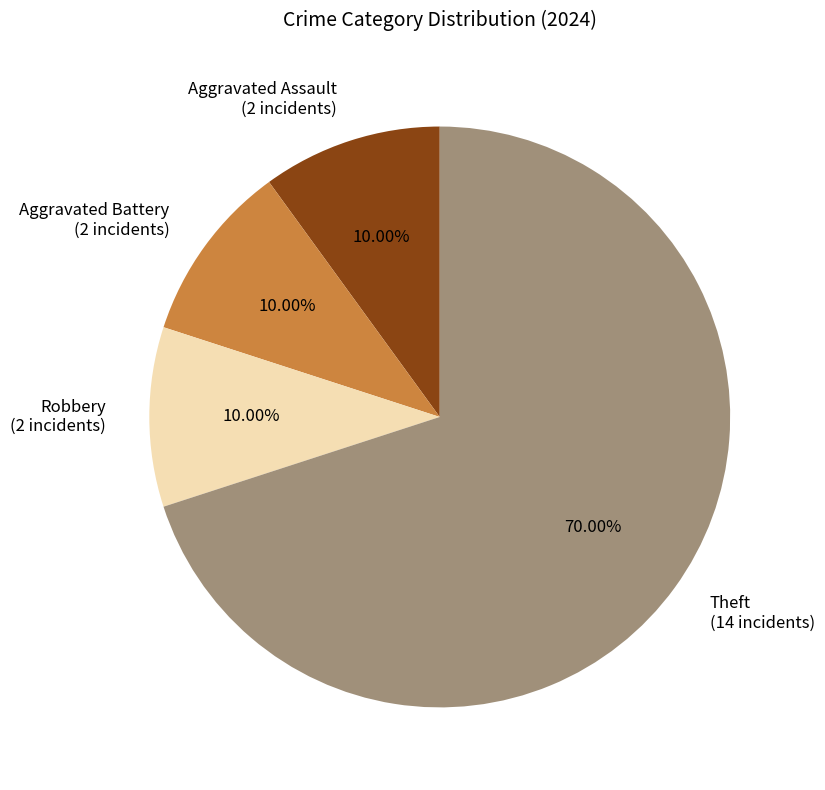

True or false: Robbery accounts for 1% of the total.

False